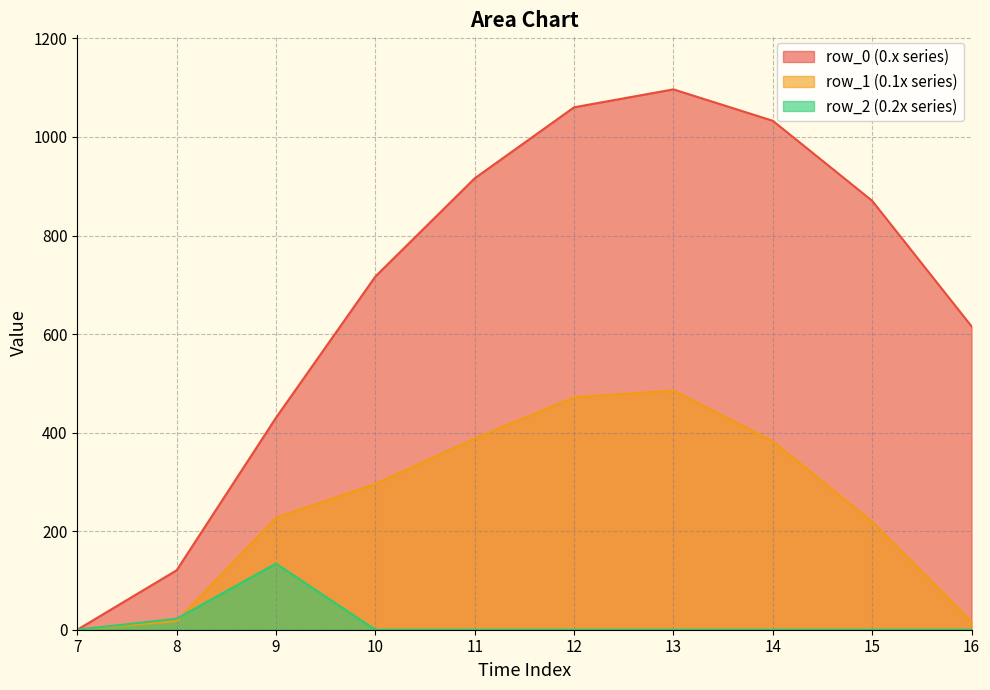

The value of row_2 (0.2x series) at 15 is 0.0. True or false?

True